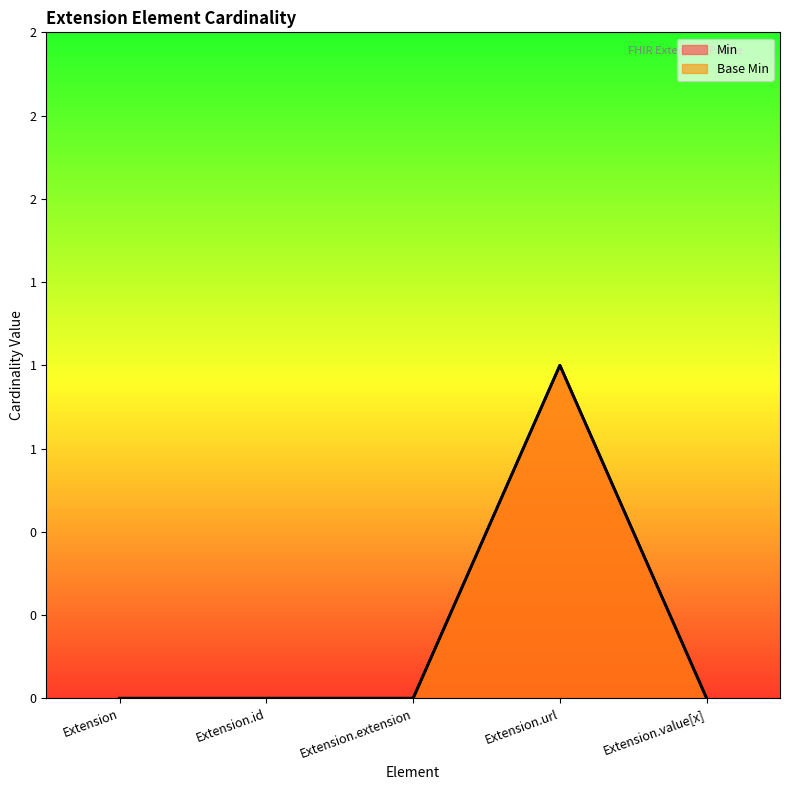

Which category has the highest value in the Min series?

Extension.url